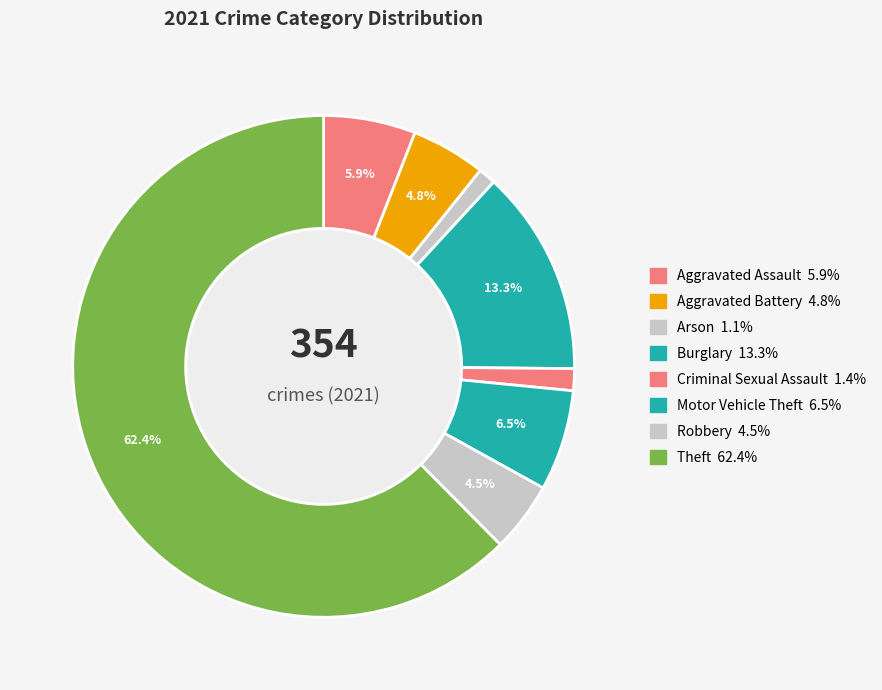

How many segments does this pie chart have?

8